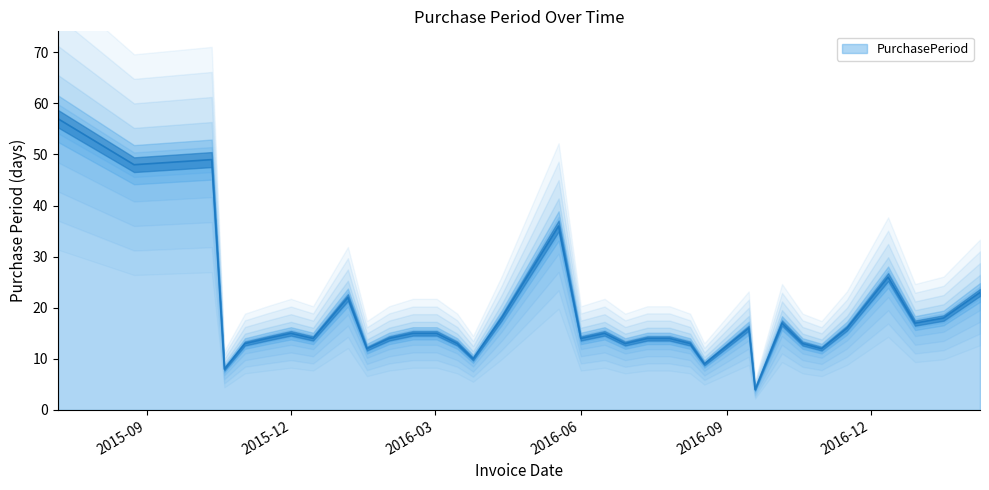

Does the chart display data point markers on the line(s)?

No